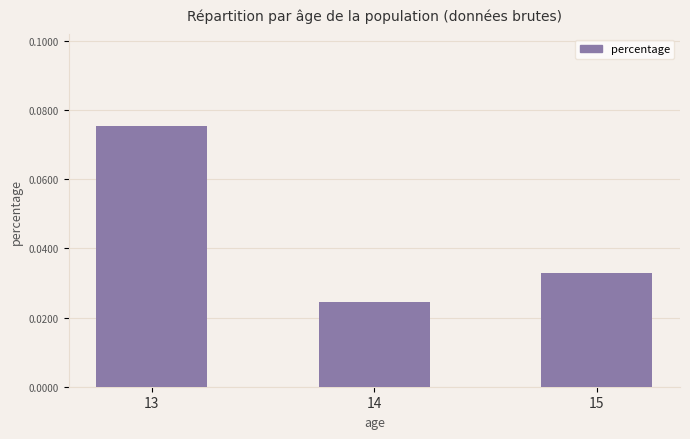

At which label is the value closest to 0?

14